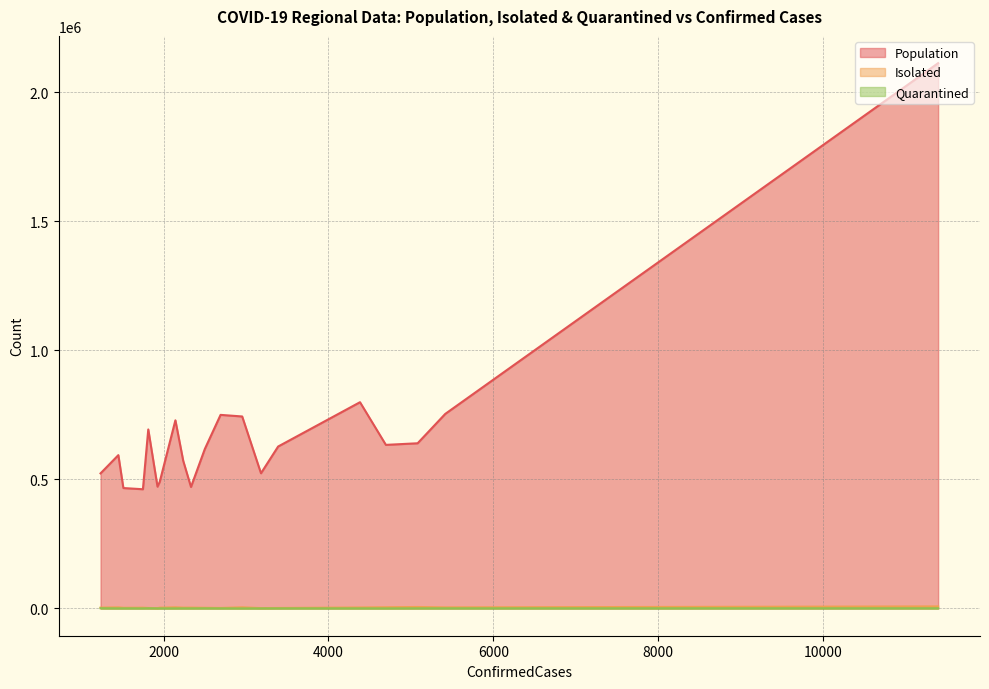

Reading left to right, what are all the values shown in this chart?

Population: 11395=2112483	4383=799012	5417=753707	2692=749923	2954=743750	2144=728892	1815=693427	5082=639930	4697=633686	3390=627331	2501=617827	1452=593959	2239=571755	3182=523730	1236=523298	1954=490520	1927=471826	2333=470674	1513=466472	1750=461832
Isolated: 11395=7918	4383=3806	5417=4190	2692=1909	2954=4470	2144=4462	1815=1893	5082=5667	4697=4741	3390=1838	2501=2565	1452=4211	2239=3190	3182=1334	1236=3256	1954=3053	1927=1070	2333=3243	1513=2609	1750=2955
Quarantined: 11395=729	4383=380	5417=523	2692=330	2954=121	2144=251	1815=734	5082=512	4697=223	3390=371	2501=570	1452=345	2239=418	3182=200	1236=892	1954=316	1927=246	2333=336	1513=408	1750=258